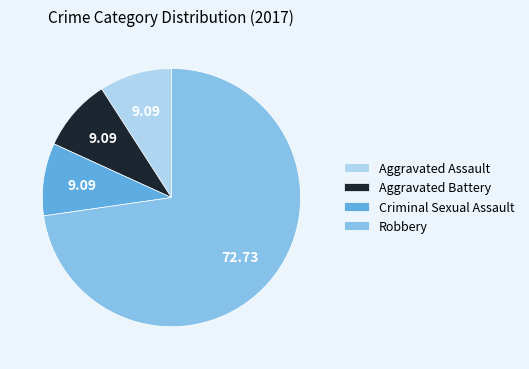

Approximately how many times larger is the value at Aggravated Battery compared to Criminal Sexual Assault?

1.0